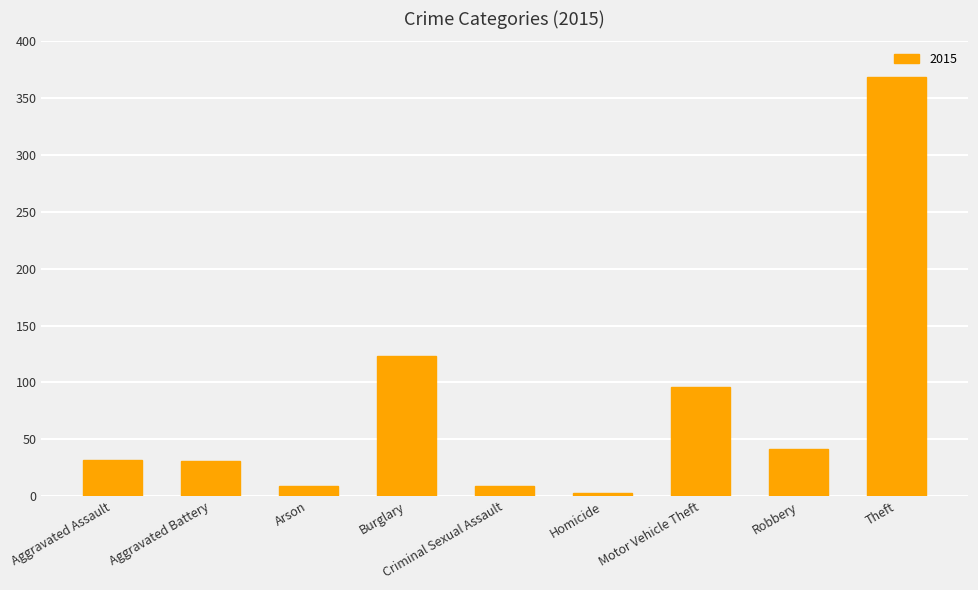

Which label corresponds to the largest value in the chart?

Theft